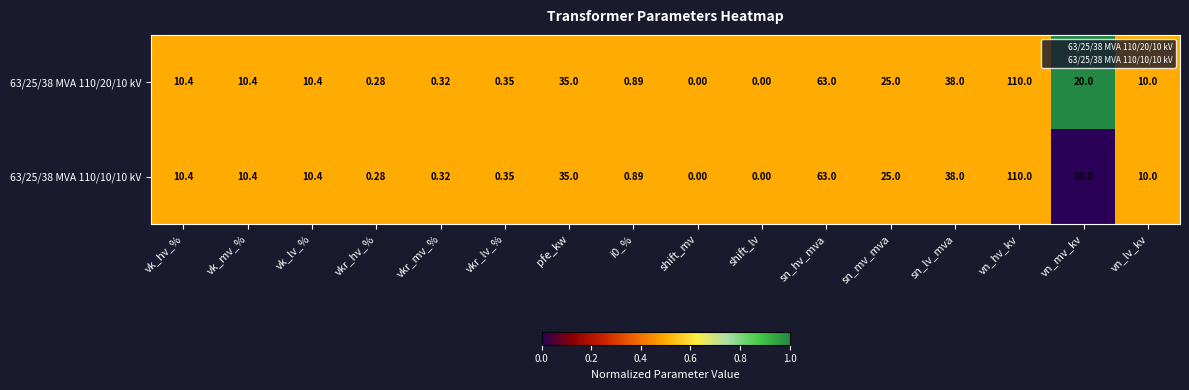

How many series are shown in this chart?

2